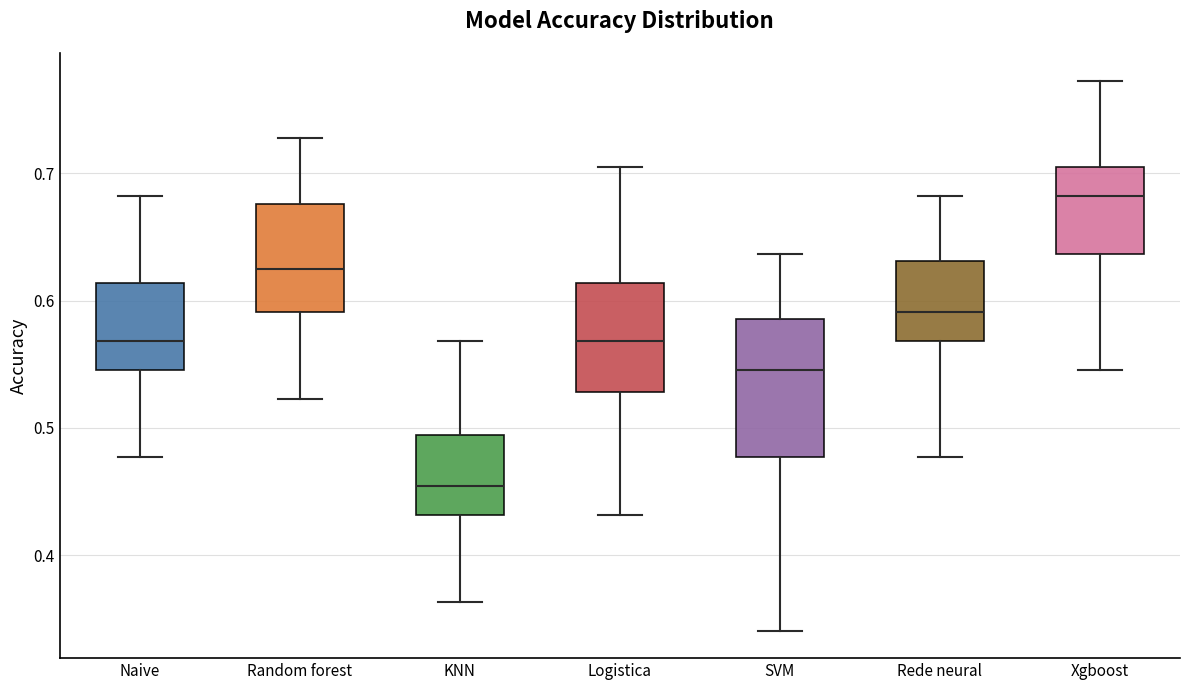

Comparing the boxes themselves (not the whiskers), which one is the tallest?

SVM